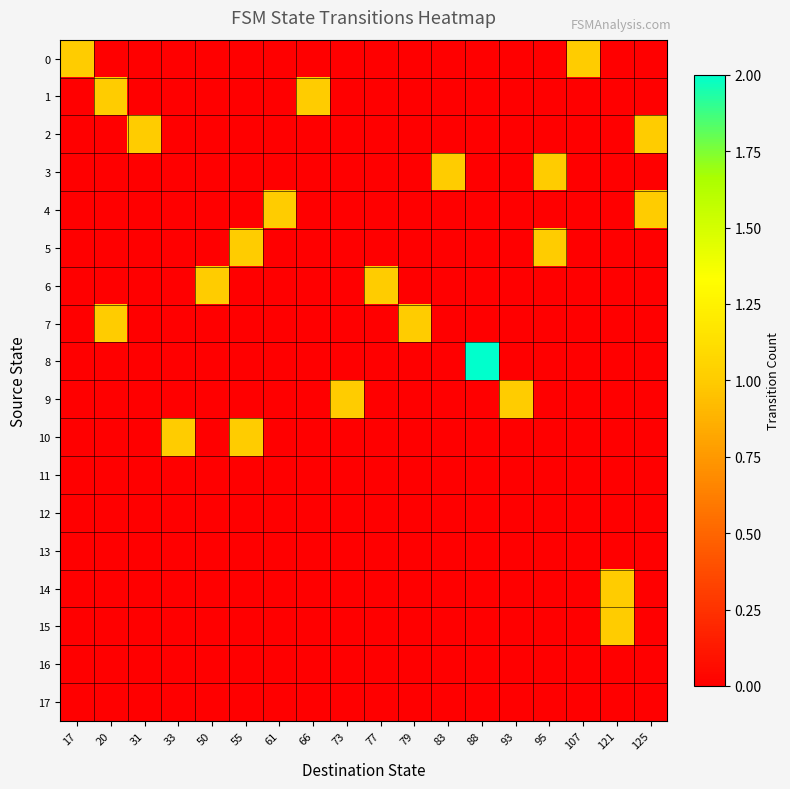

At how many categories does at least one series exceed 1?

1